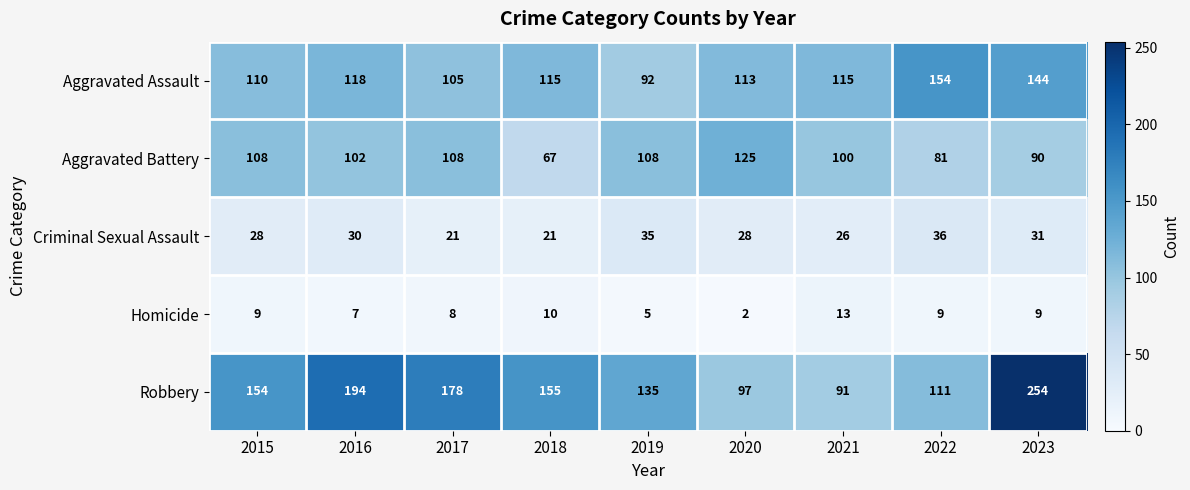

Between 2015 and 2018, which series saw the biggest shift?

Aggravated Battery